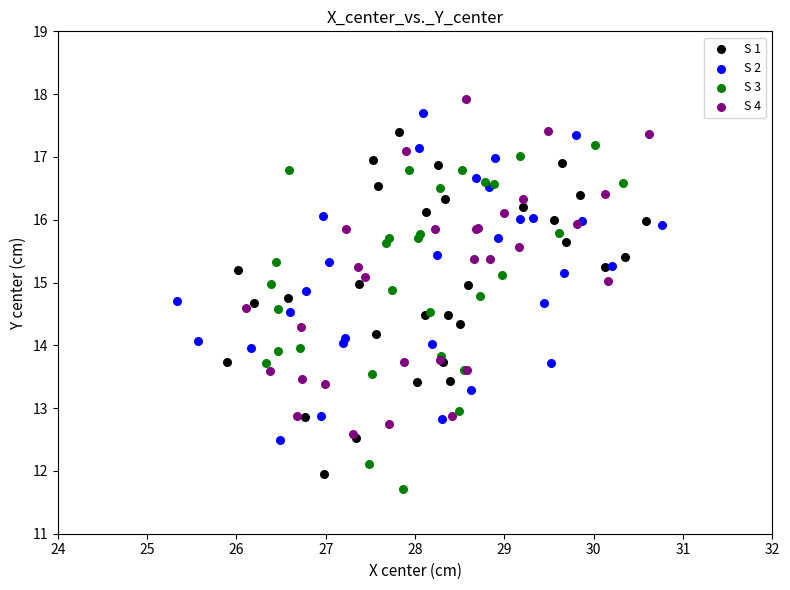

Which series reaches the minimum Y coordinate?

S 3